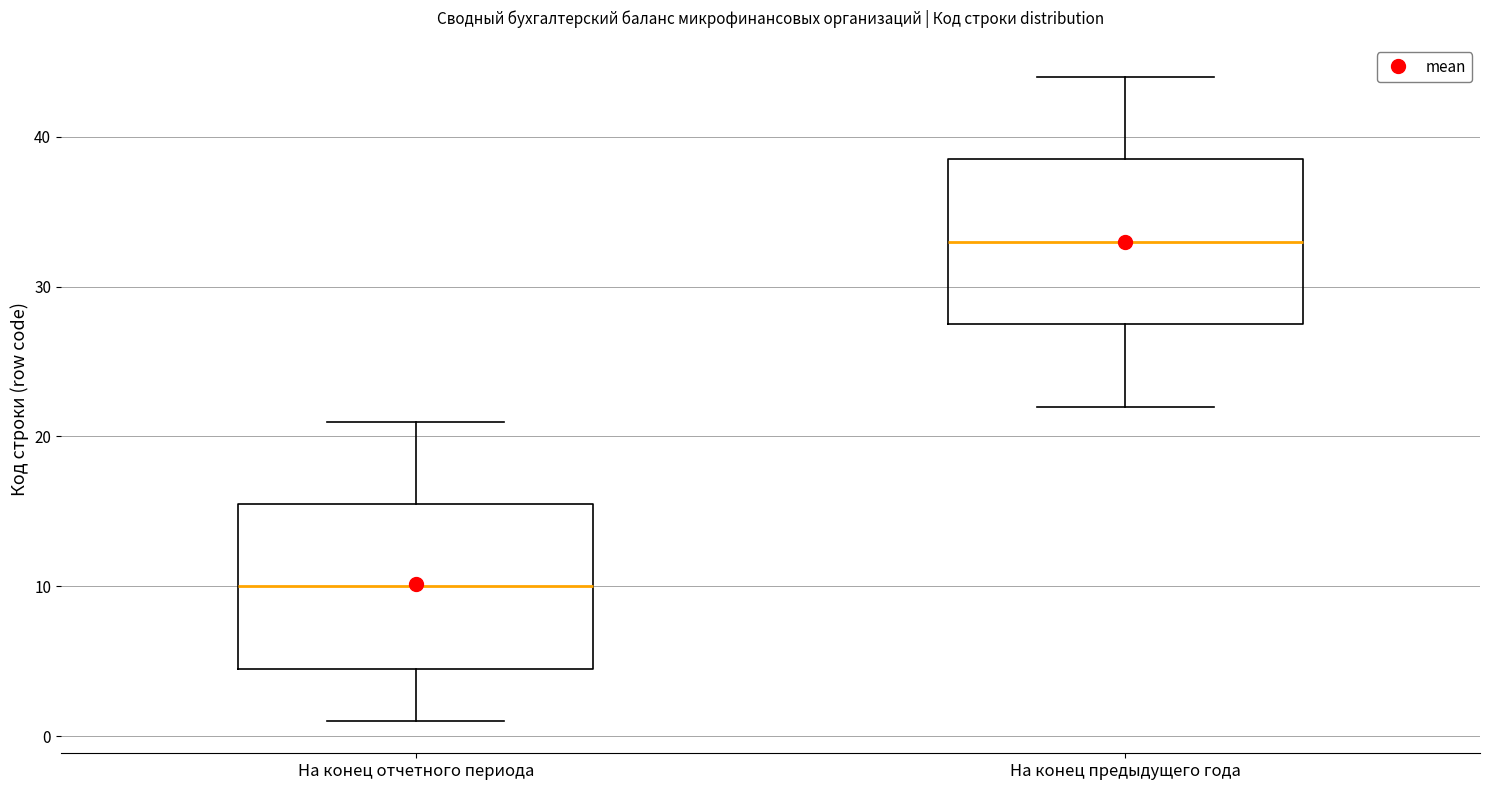

Which box has the lowest median line?

На конец отчетного периода